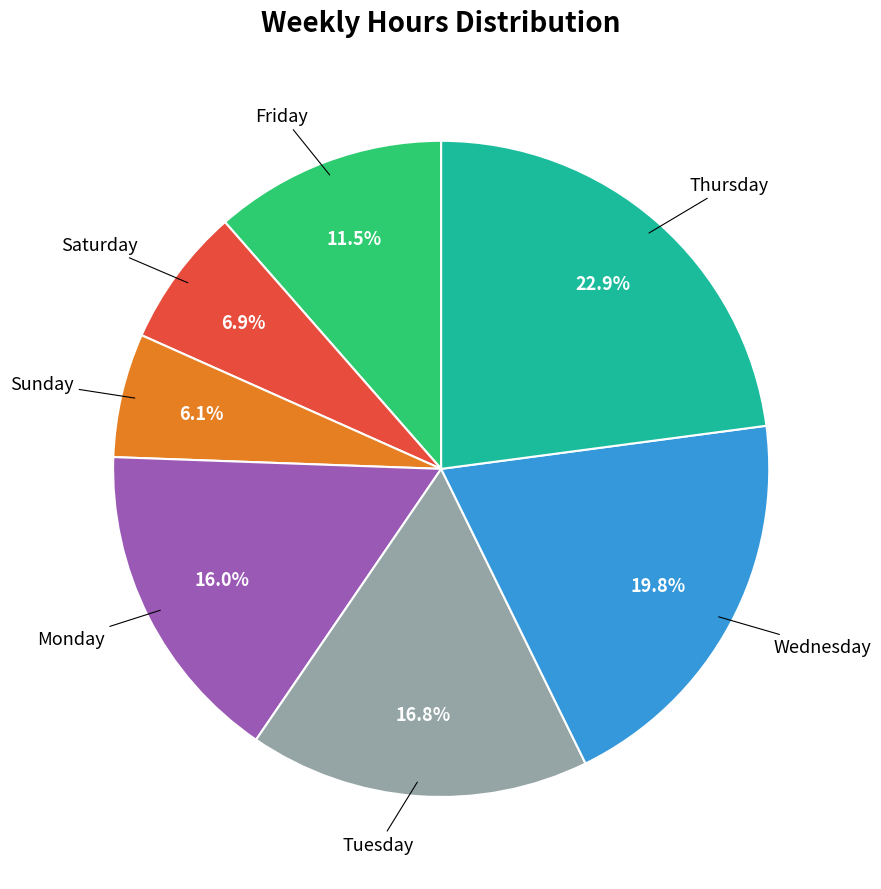

Does any single category account for the majority?

No